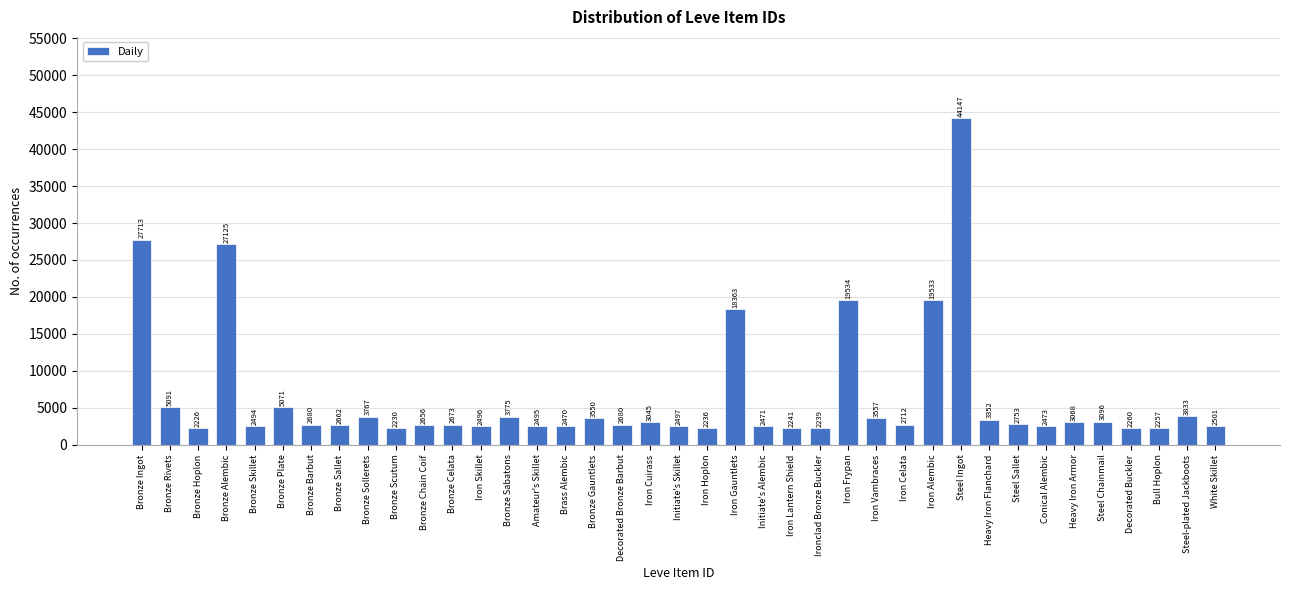

Reading left to right, transcribe all the data shown in this chart.

Bronze Ingot=27713	Bronze Rivets=5091	Bronze Hoplon=2226	Bronze Alembic=27125	Bronze Skillet=2494	Bronze Plate=5071	Bronze Barbut=2680	Bronze Sallet=2662	Bronze Sollerets=3767	Bronze Scutum=2230	Bronze Chain Coif=2656	Bronze Celata=2673	Iron Skillet=2496	Bronze Sabatons=3775	Amateur's Skillet=2495	Brass Alembic=2470	Bronze Gauntlets=3550	Decorated Bronze Barbut=2680	Iron Cuirass=3045	Initiate's Skillet=2497	Iron Hoplon=2236	Iron Gauntlets=18363	Initiate's Alembic=2471	Iron Lantern Shield=2241	Ironclad Bronze Buckler=2239	Iron Frypan=19534	Iron Vambraces=3557	Iron Celata=2712	Iron Alembic=19533	Steel Ingot=44147	Heavy Iron Flanchard=3352	Steel Sallet=2753	Conical Alembic=2473	Heavy Iron Armor=3068	Steel Chainmail=3096	Decorated Buckler=2260	Bull Hoplon=2257	Steel-plated Jackboots=3833	White Skillet=2501